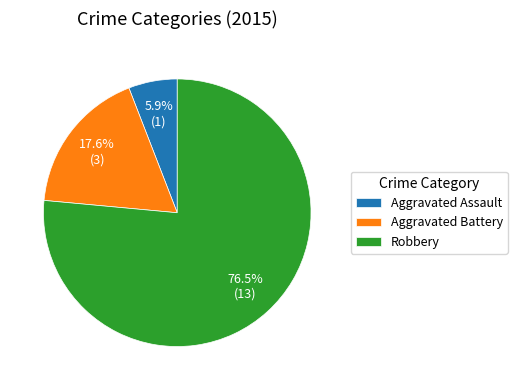

Is there a majority slice in this chart?

Yes